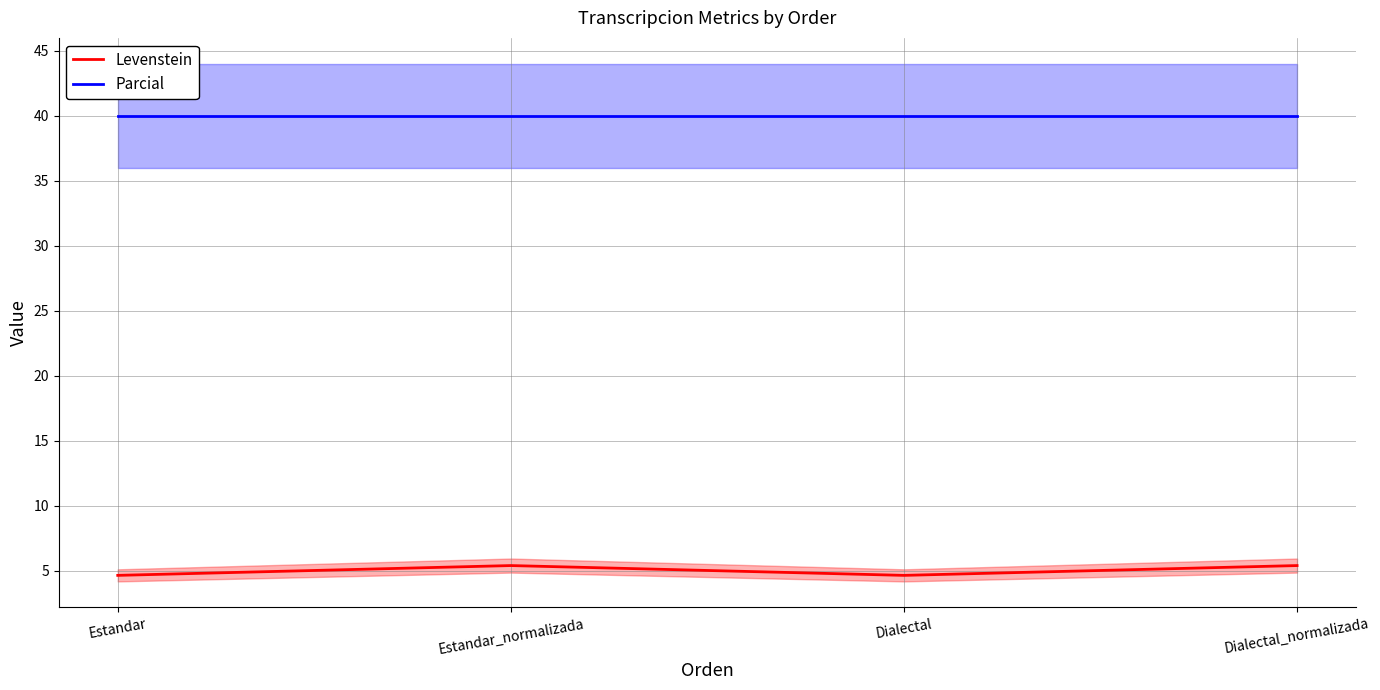

True or false: Levenstein has a value of 2.1 at Dialectal_normalizada.

False